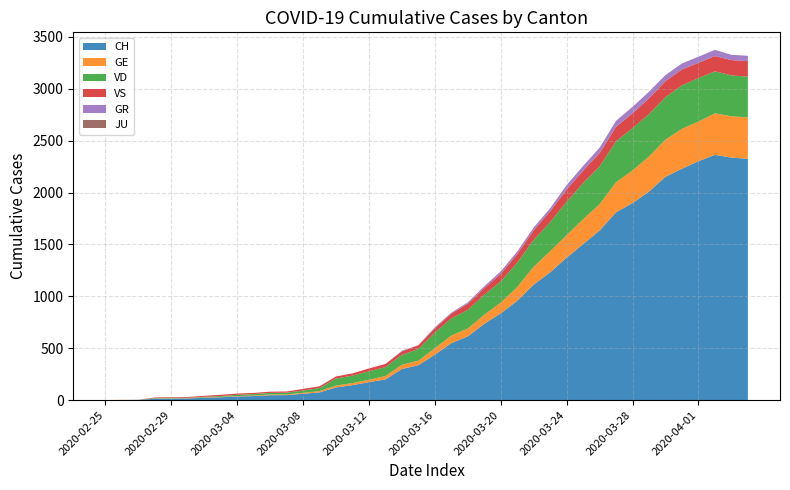

Reading left to right, extract all data points from this chart.

CH: 0	1	2	13	15	16	22	27	35	39	47	48	61	74	122	144	173	199	300	336	438	549	614	735	836	957	1113	1232	1373	1503	1635	1810	1899	2010	2153	2230	2303	2364	2337	2326
GE: 0	1	1	2	3	3	3	4	4	5	7	7	9	13	18	20	23	33	41	44	62	73	76	87	104	132	173	203	217	240	254	290	315	338	358	385	382	400	399	399
VD: 0	0	0	4	4	4	6	8	11	14	15	16	22	29	68	72	81	86	95	113	151	165	180	194	204	236	259	281	322	350	363	396	407	409	410	419	419	405	394	392
VS: 0	0	0	6	6	7	10	12	13	11	12	12	16	17	20	21	28	30	34	36	42	47	59	64	73	83	92	104	118	119	129	138	143	153	154	153	147	147	147	150
GR: 0	0	0	0	0	0	0	0	0	0	0	0	0	0	0	0	0	0	6	0	9	9	13	18	24	24	27	29	43	45	52	58	63	63	58	58	59	60	51	52
JU: 0	0	0	0	0	0	0	0	0	0	0	0	0	0	0	0	0	0	0	0	0	0	0	0	0	0	0	0	0	0	0	0	0	0	0	0	0	0	0	0